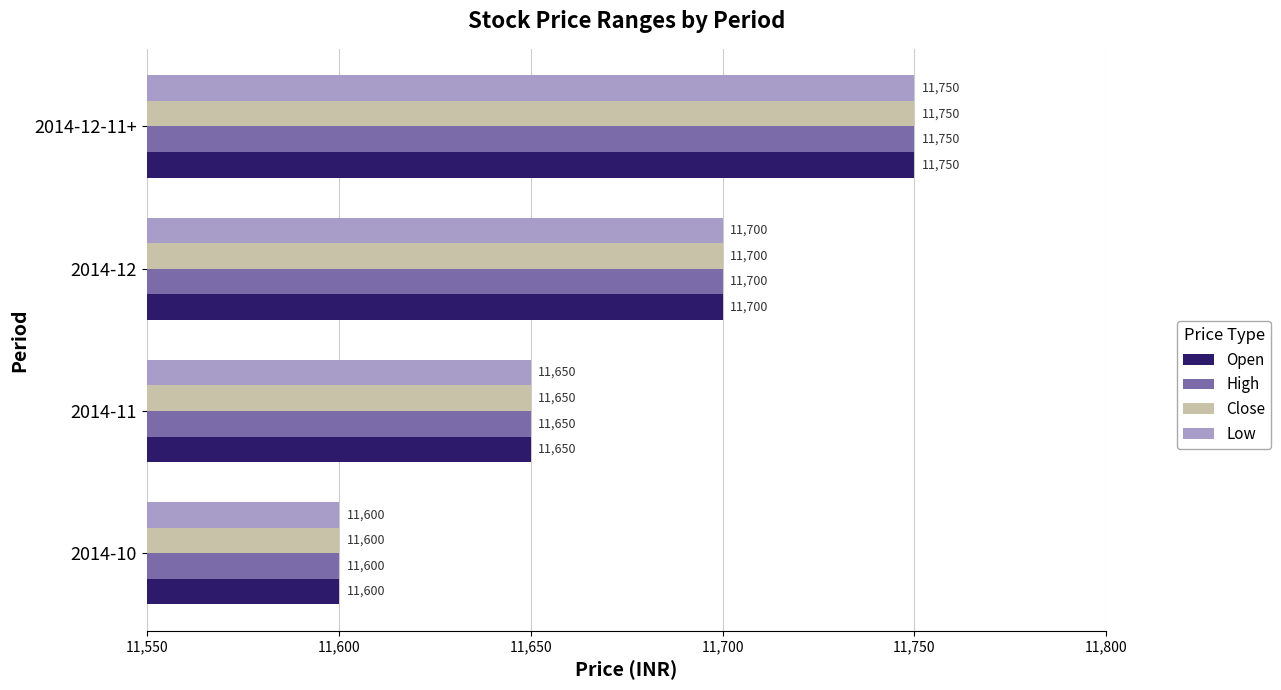

What is the difference between the Close values at 2014-12-11+ and 2014-10?

150